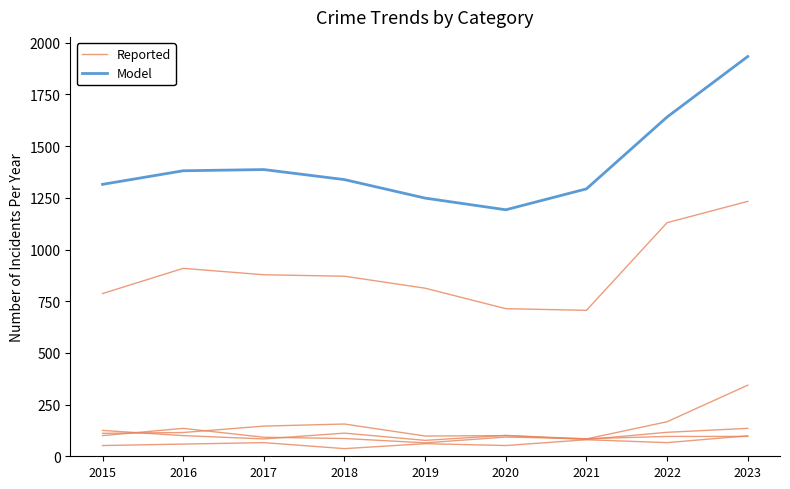

True or false: Model and Reported intersect in this chart.

False